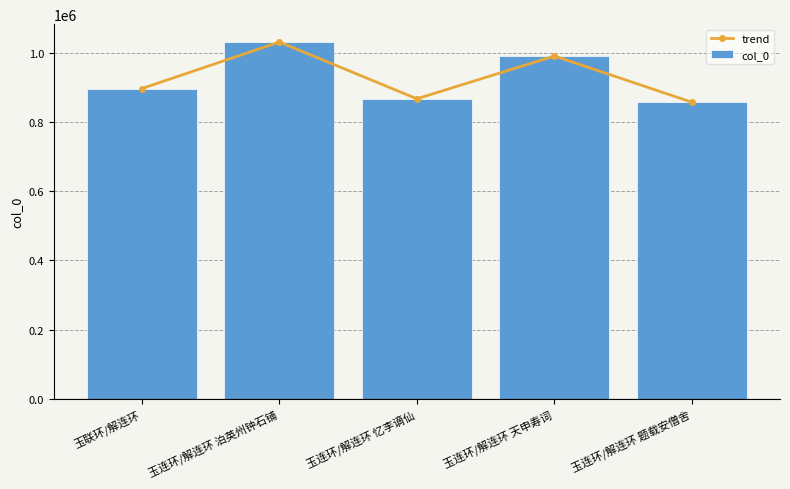

At how many categories does at least one series exceed 895847?

3